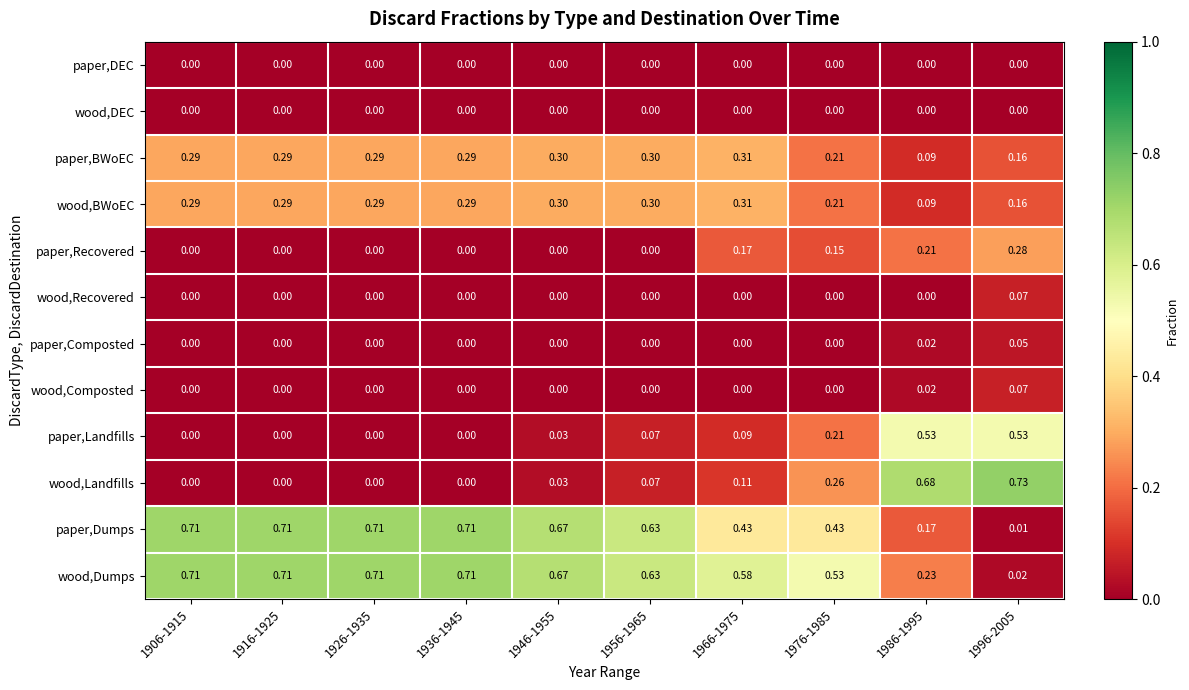

Which series has the largest total across all categories?

wood,Dumps